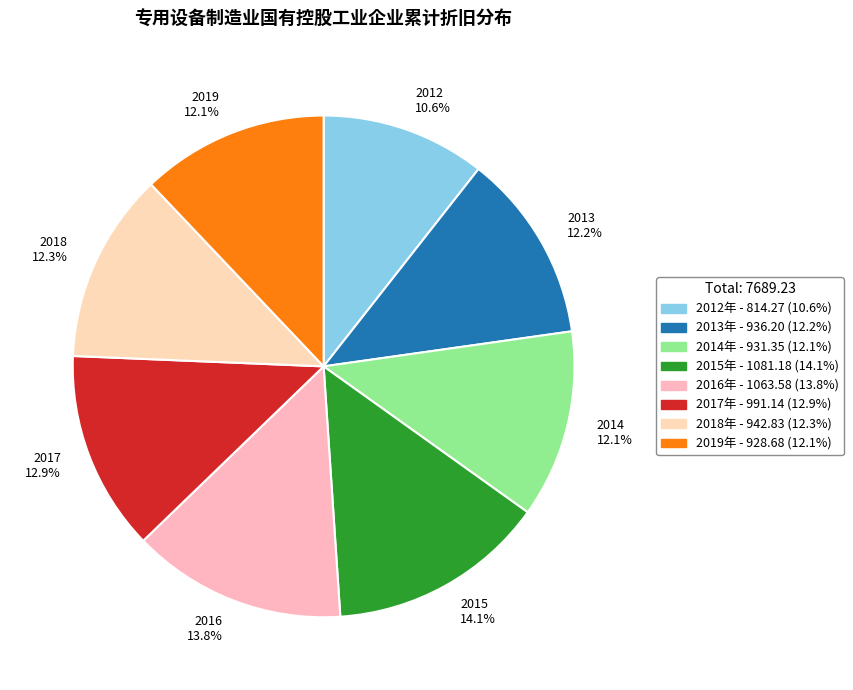

Does 2014 12.1% represent more than half of the total?

No